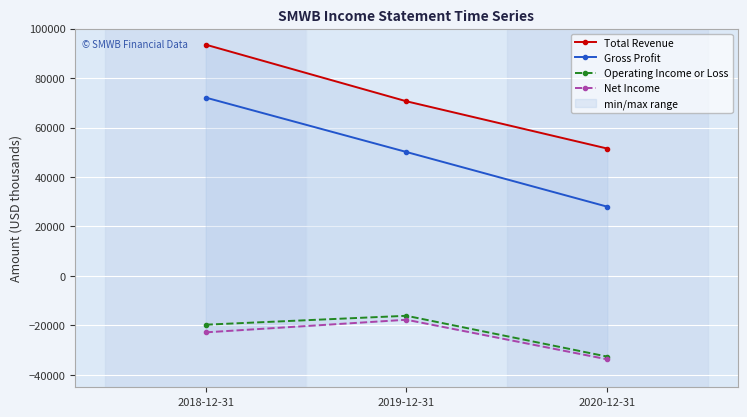

Which category has the lowest value across all series?

2020-12-31